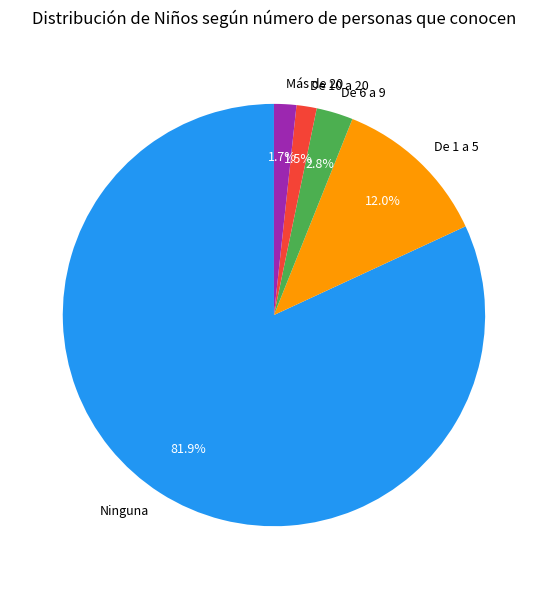

Which category has the biggest portion of the pie?

Ninguna